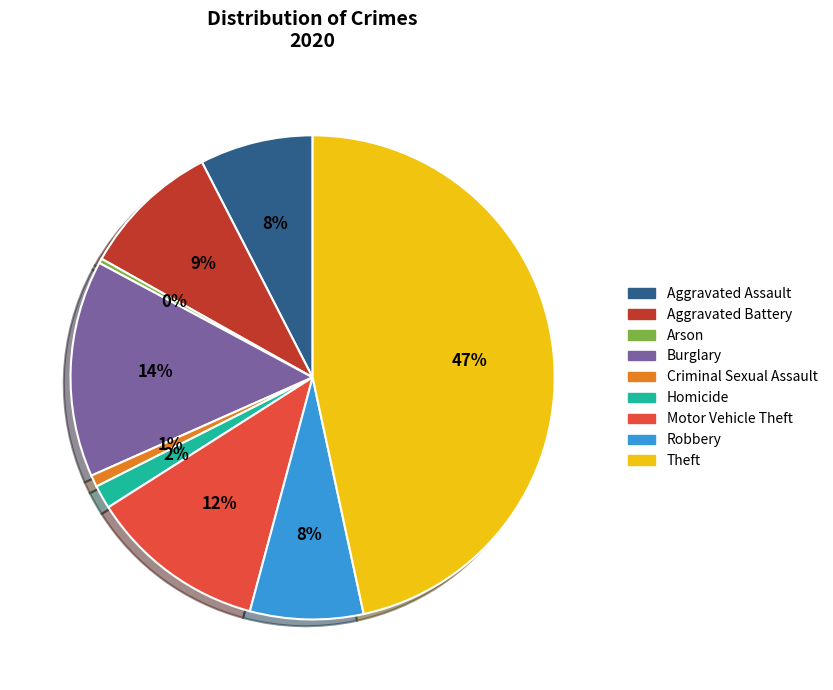

The Motor Vehicle Theft slice represents 5% of the pie. True or false?

False